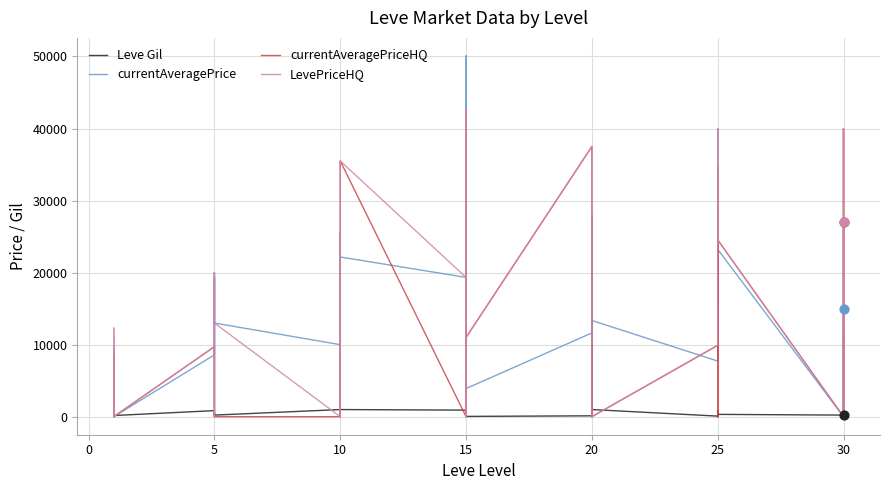

Which series has the largest total across all categories?

LevePriceHQ